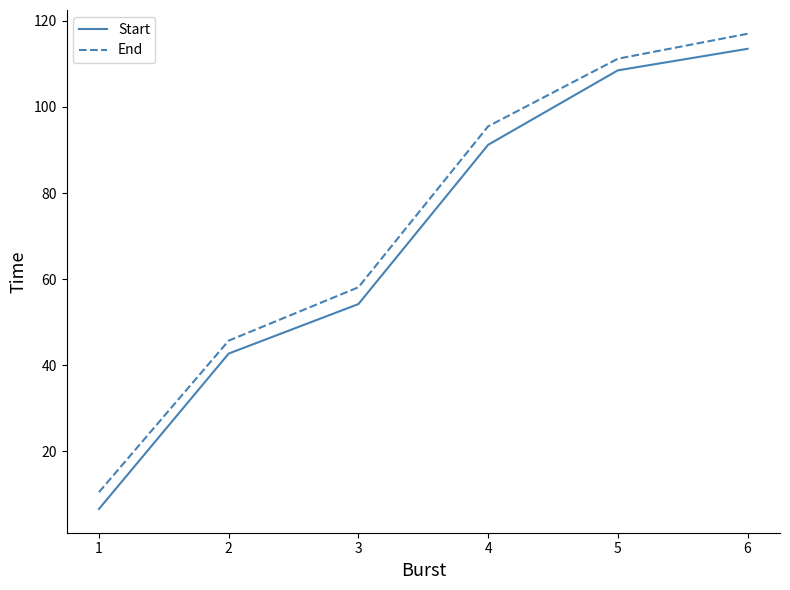

Count the number of data series in this chart.

2